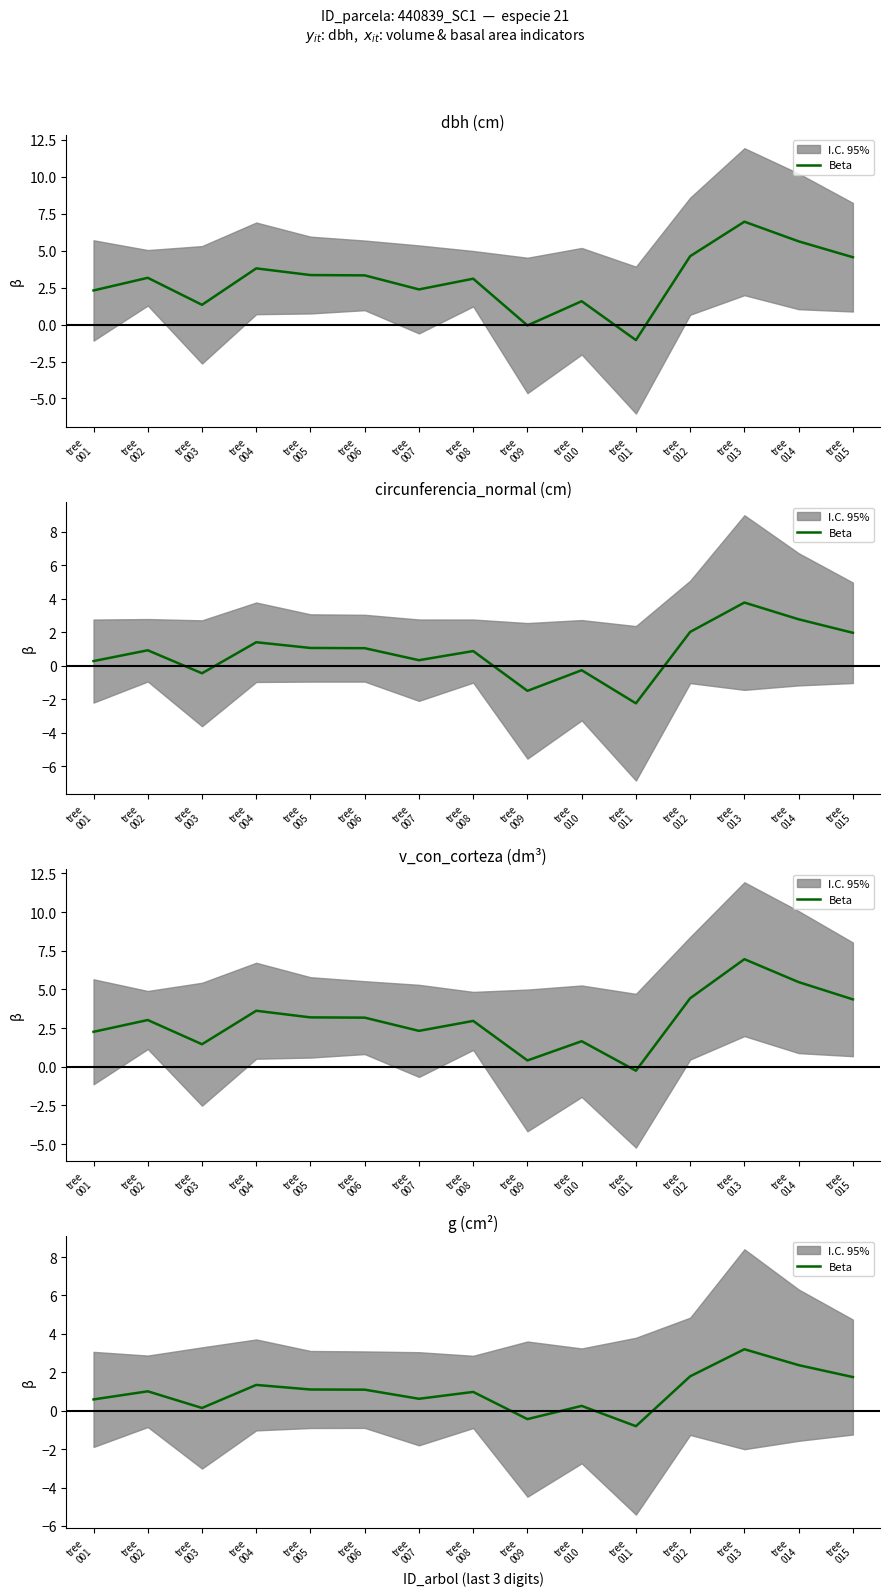

The chart shows a value of -0.8 at tree
011. True or false?

True